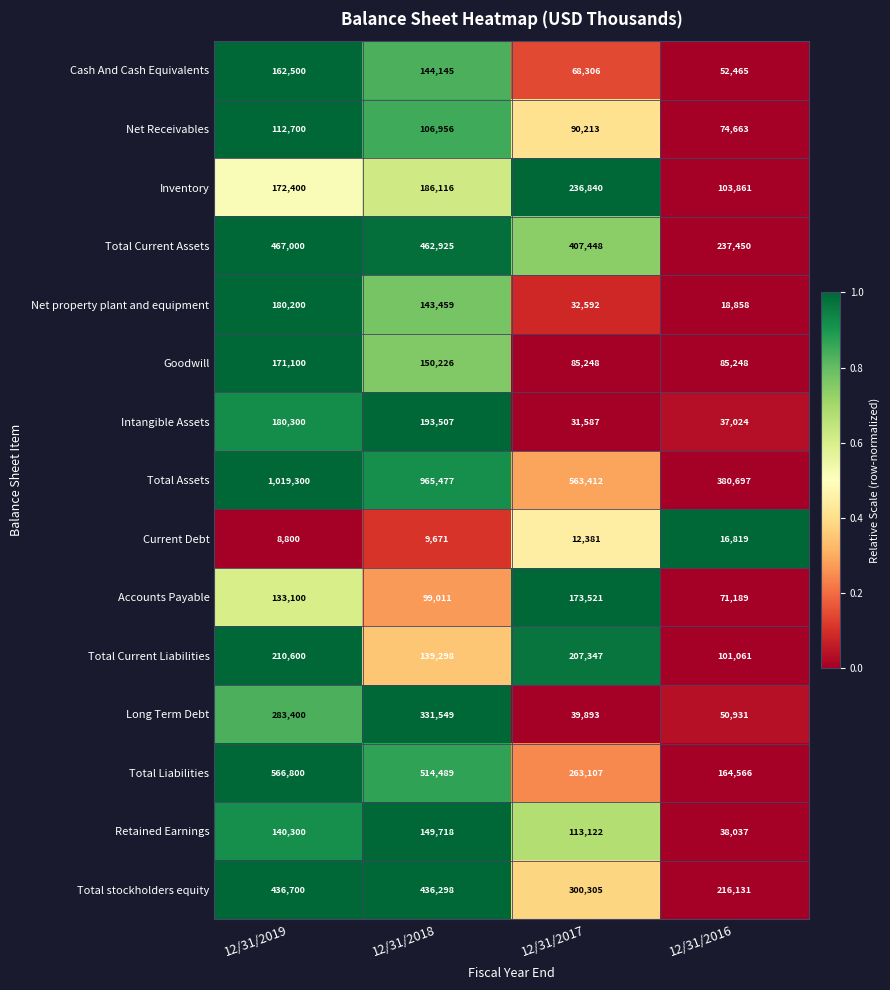

The Cash And Cash Equivalents series shows 68306 at 12/31/2017. True or false?

True